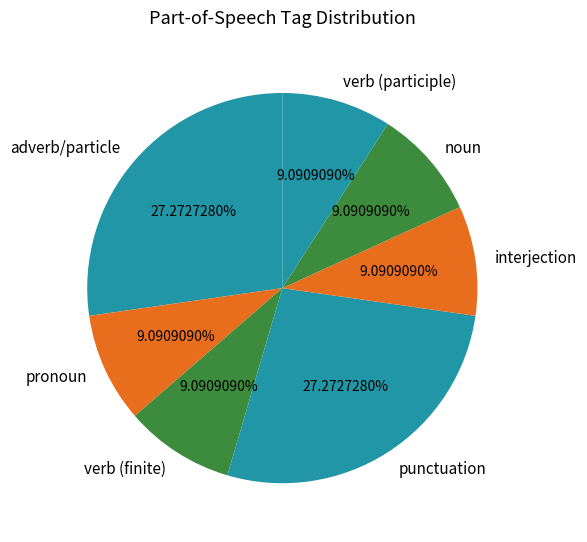

Count the number of slices in the pie.

7